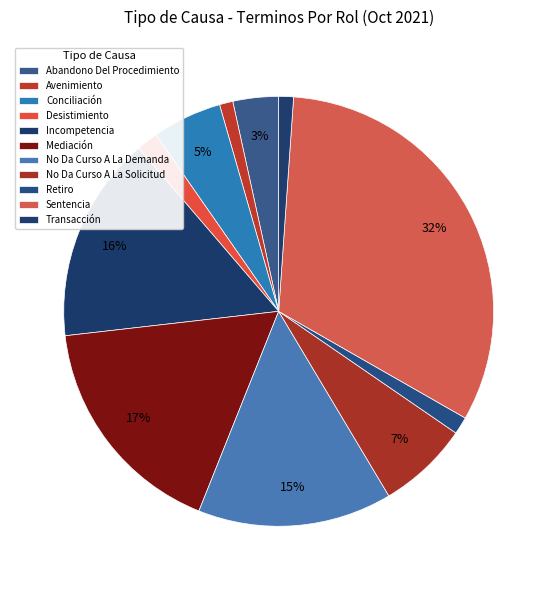

What portion of the pie excludes Mediación?

82.9%